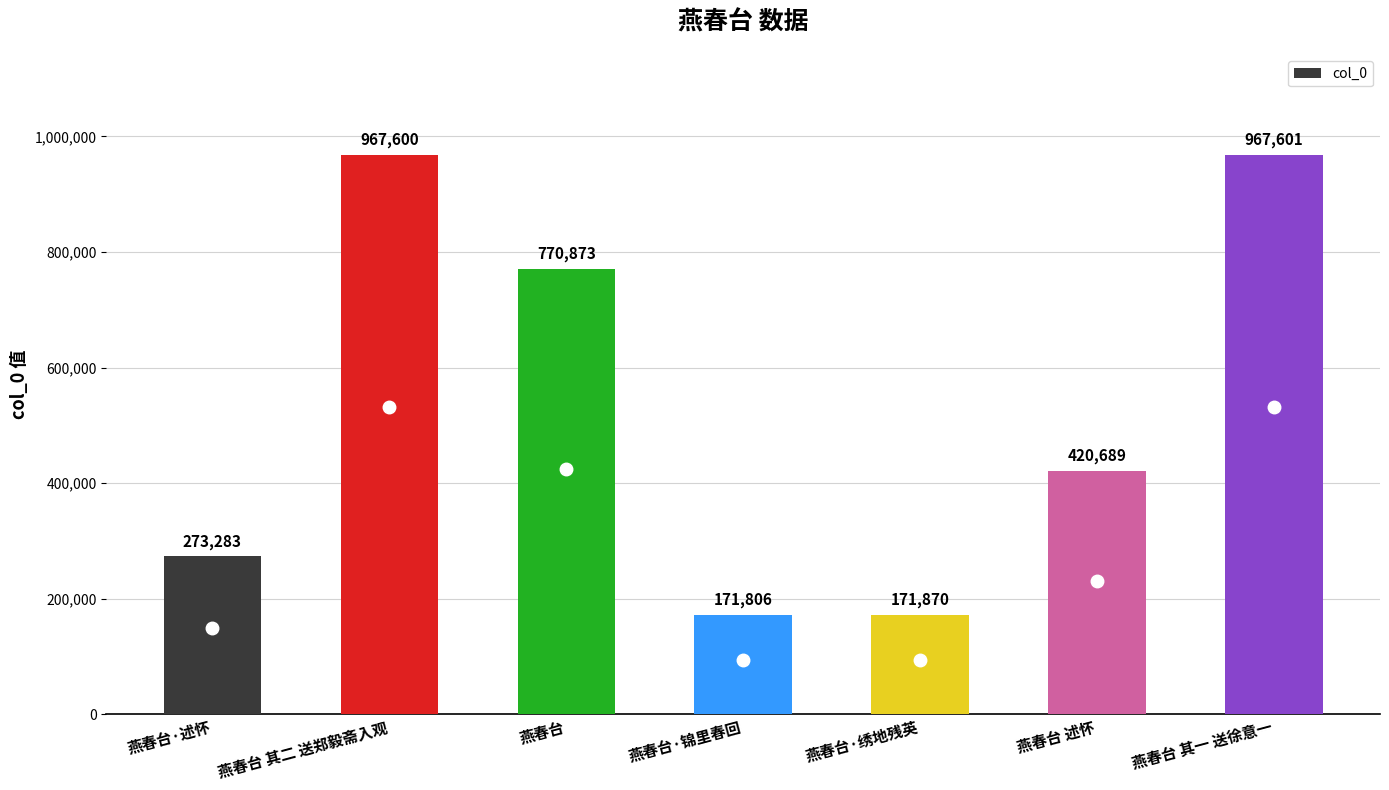

Reading right to left, list all the values displayed in this chart.

燕春台 其一 送徐意一=967601	燕春台 述怀=420689	燕春台·绣地残英=171870	燕春台·锦里春回=171806	燕春台=770873	燕春台 其二 送郑毅斋入观=967600	燕春台·述怀=273283